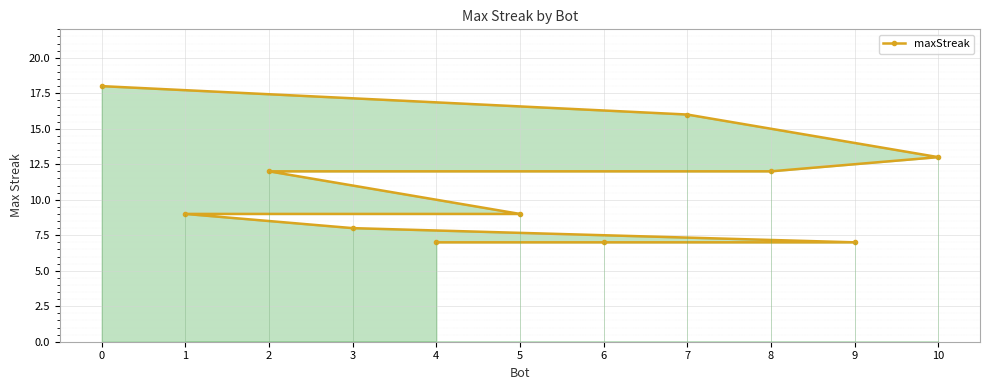

The value at 0 is 18. True or false?

True